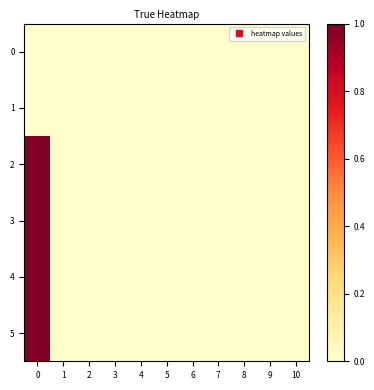

Which has a higher value, 5 or 3?

5